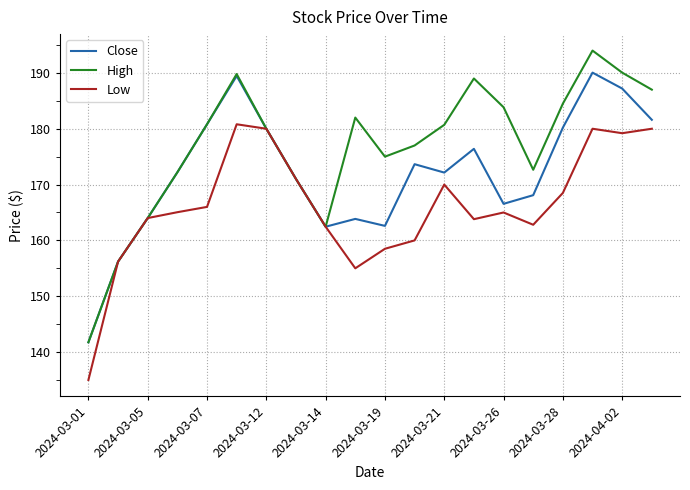

Which series has the largest total across all categories?

High